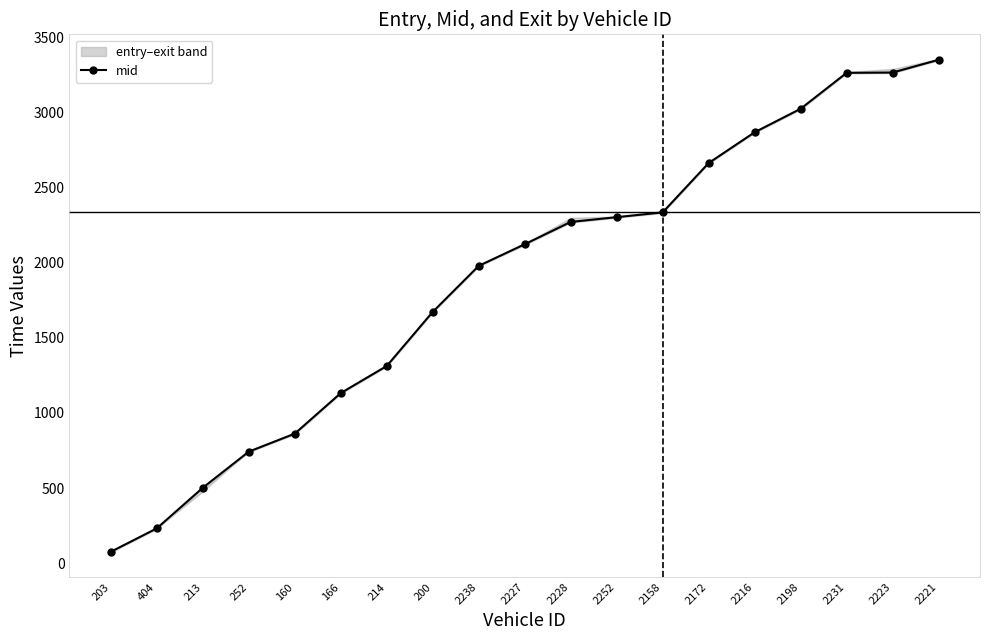

What is the value of the 11th point from the left?

2270.5